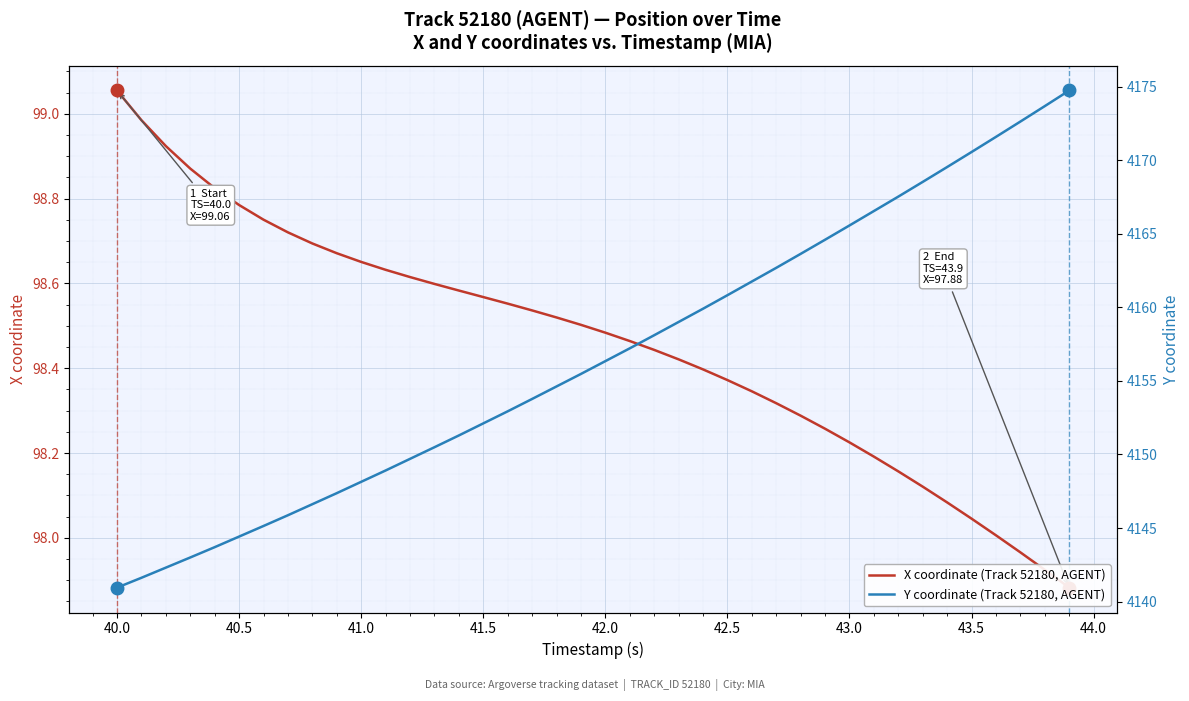

Reading left to right, transcribe all the data shown in this chart.

X coordinate (Track 52180, AGENT): 99.1	99.0	98.9	98.9	98.8	98.8	98.8	98.7	98.7	98.7	98.7	98.6	98.6	98.6	98.6	98.6	98.6	98.5	98.5	98.5	98.5	98.5	98.4	98.4	98.4	98.4	98.3	98.3	98.3	98.3	98.2	98.2	98.2	98.1	98.1	98.0	98.0	98.0	97.9	97.9
Y coordinate (Track 52180, AGENT): 4140.9	4141.6	4142.3	4143.0	4143.7	4144.4	4145.1	4145.9	4146.6	4147.4	4148.1	4148.9	4149.7	4150.5	4151.3	4152.1	4152.9	4153.8	4154.6	4155.5	4156.3	4157.2	4158.1	4159.0	4159.9	4160.8	4161.8	4162.7	4163.6	4164.6	4165.6	4166.5	4167.5	4168.5	4169.5	4170.6	4171.6	4172.6	4173.7	4174.7